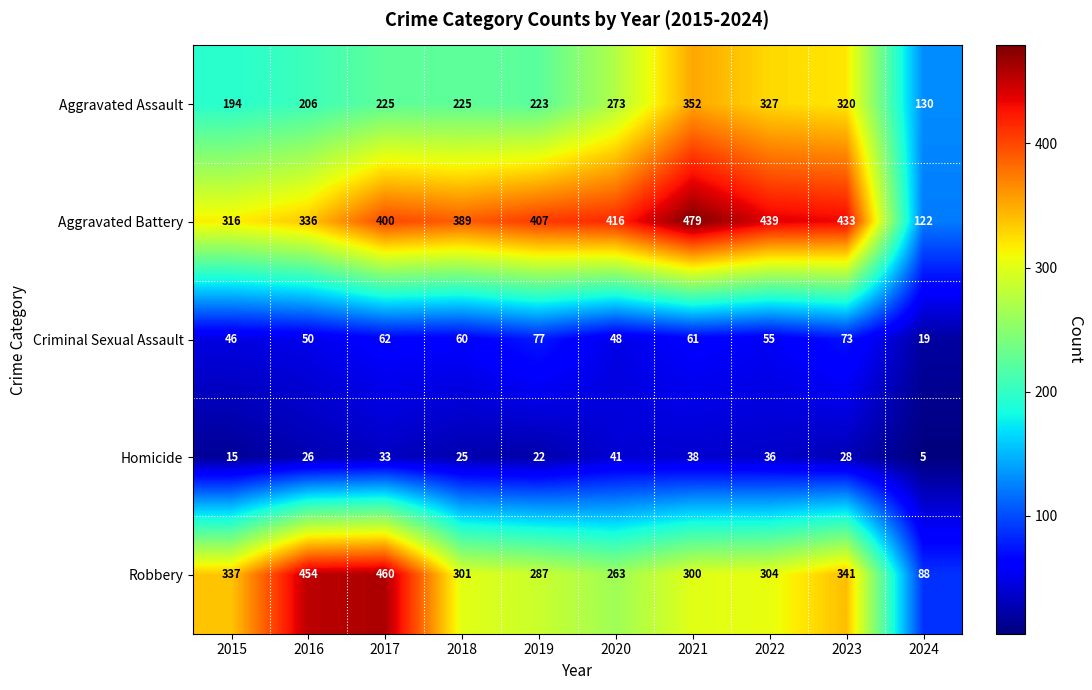

What is the difference between the second highest and second lowest values in the Robbery series?

191